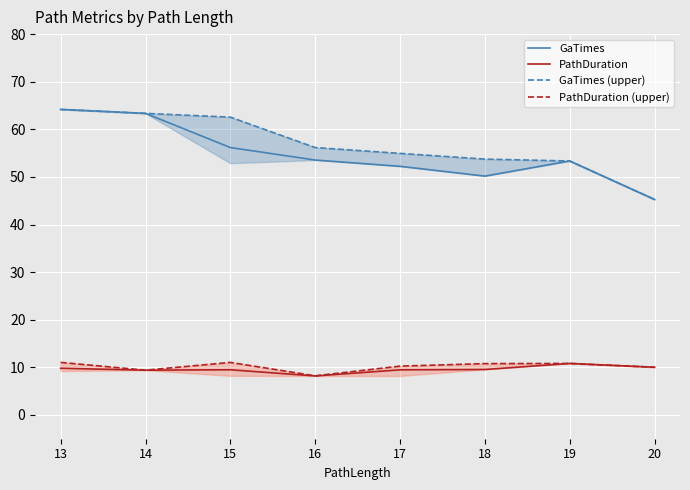

What are all the series names shown in the legend?

GaTimes, PathDuration, GaTimes (upper), PathDuration (upper)